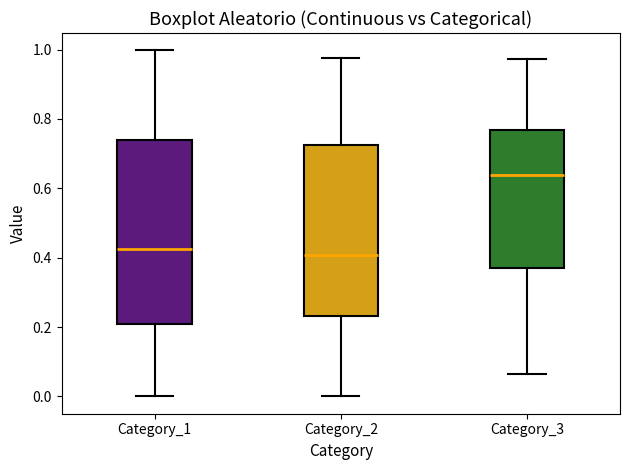

Where is the lower edge of the box for Category_1 on the y-axis? The values are not printed on the chart, so give them approximately, as read against the axis.

0.20